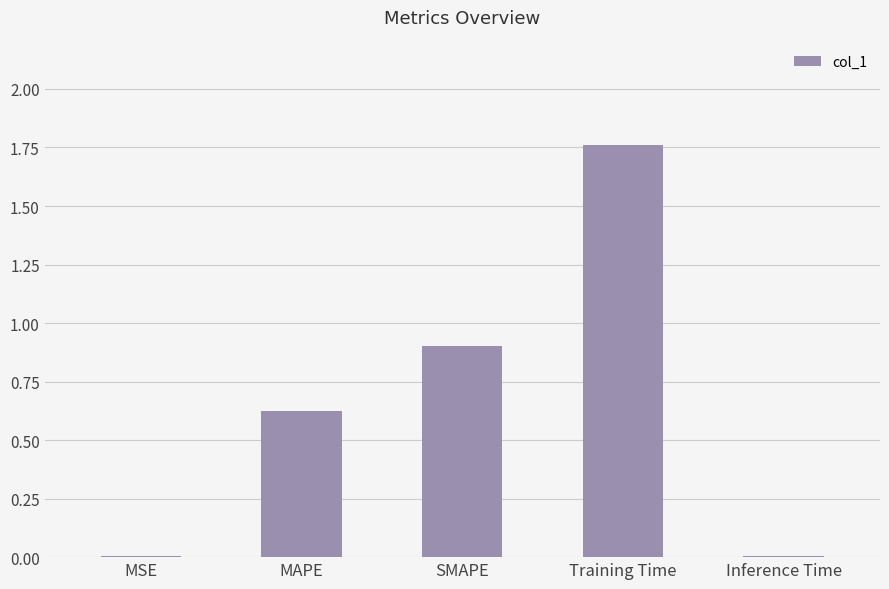

What is the change in value from Training Time to Inference Time?

-1.8